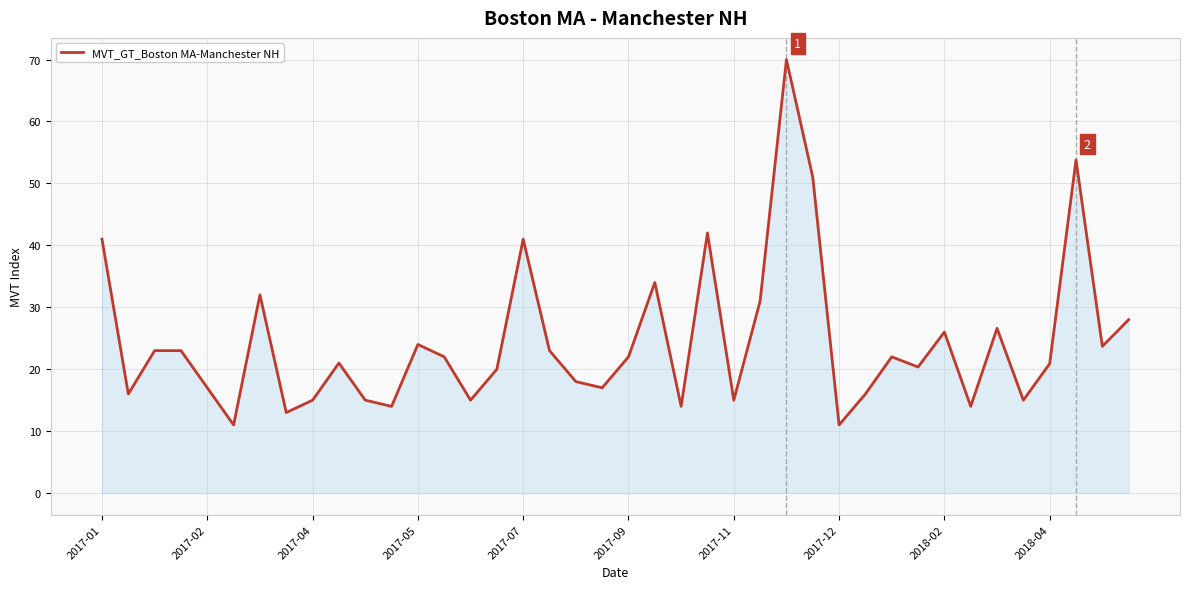

What is the difference between the maximum and minimum values?

59.0